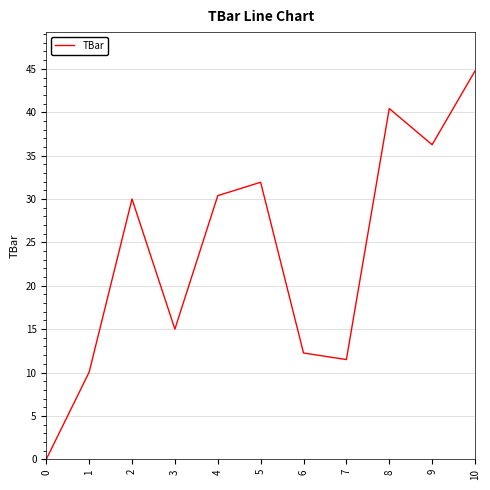

Which label corresponds to the largest value in the chart?

10